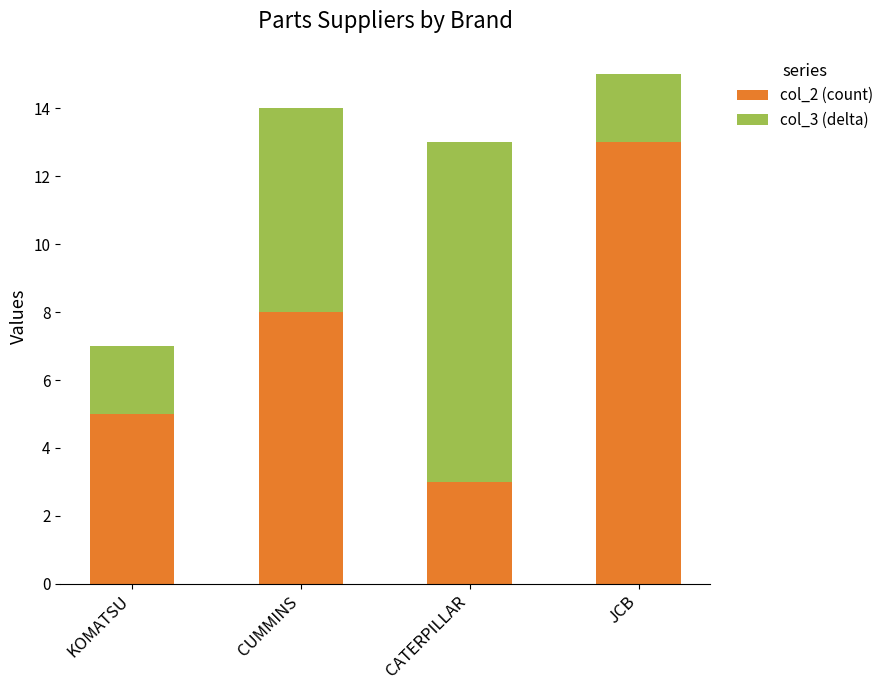

What is the total value across all series at CATERPILLAR?

13